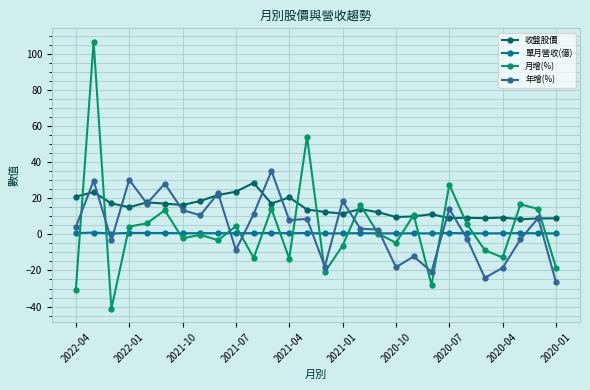

Which series has the widest spread of values?

月增(%)